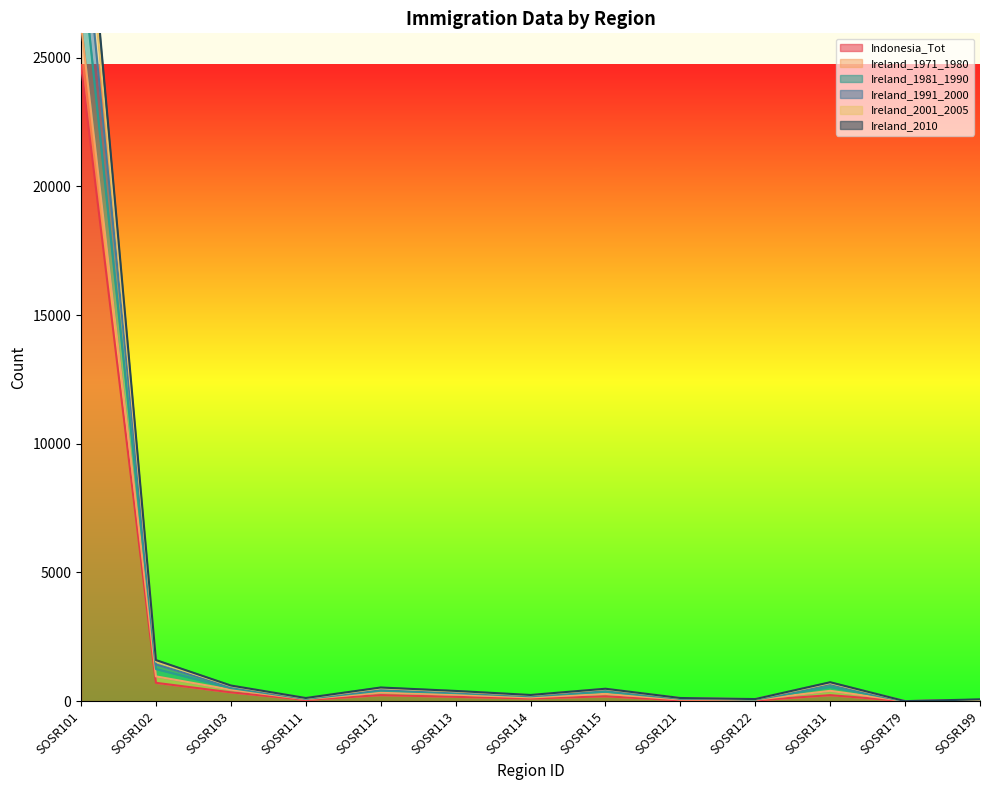

True or false: Indonesia_Tot has a value of 34 at SOSR121.

True